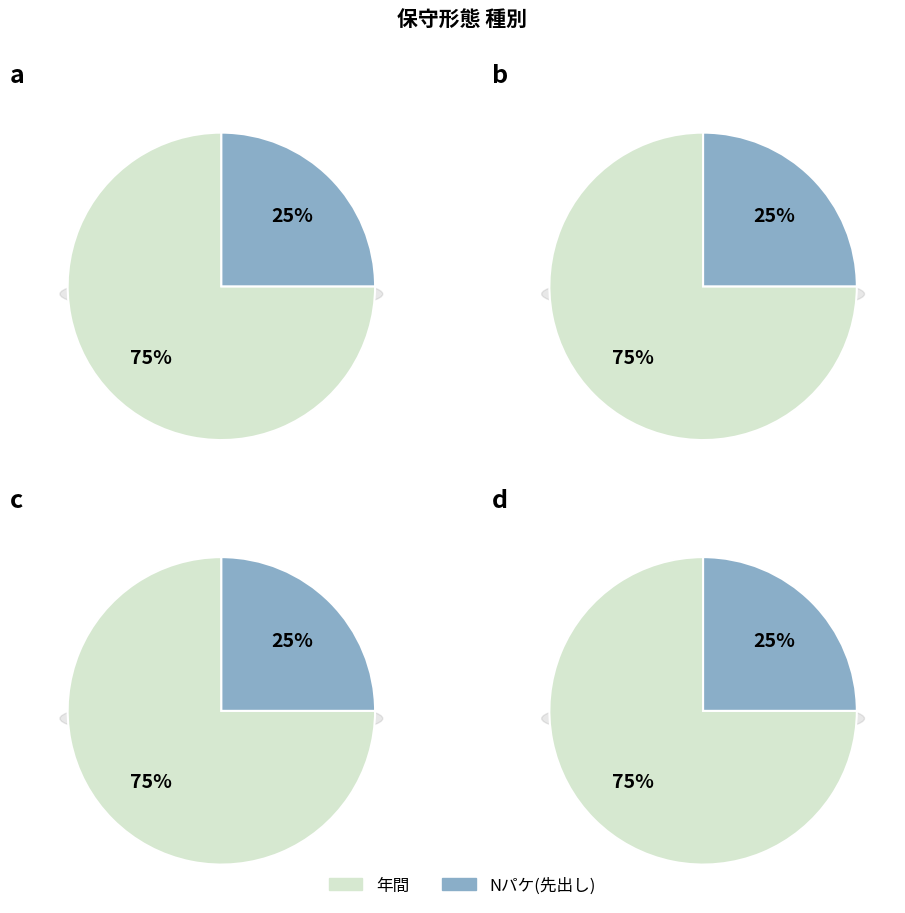

Approximately how many times larger is the value at 年間 compared to Nパケ(先出し)?

3.0